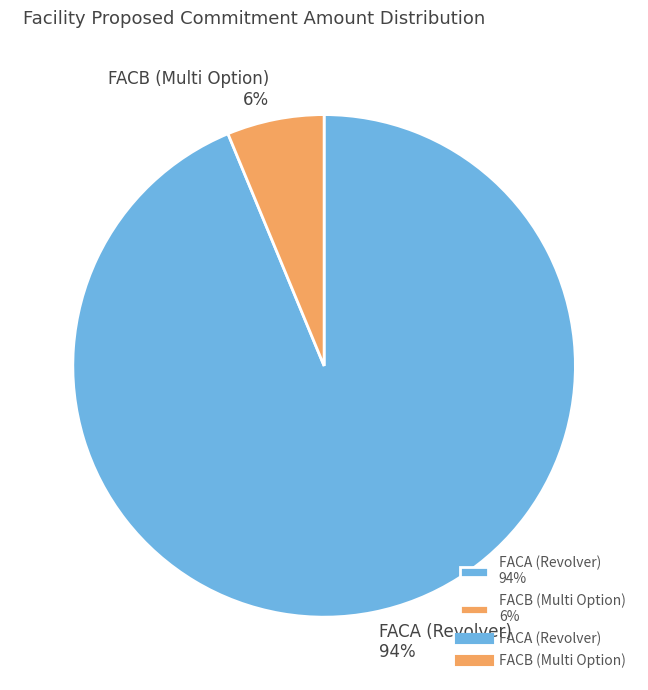

Which has a higher value, FACA (Revolver) 94% or FACB (Multi Option) 6%?

FACA (Revolver) 94%